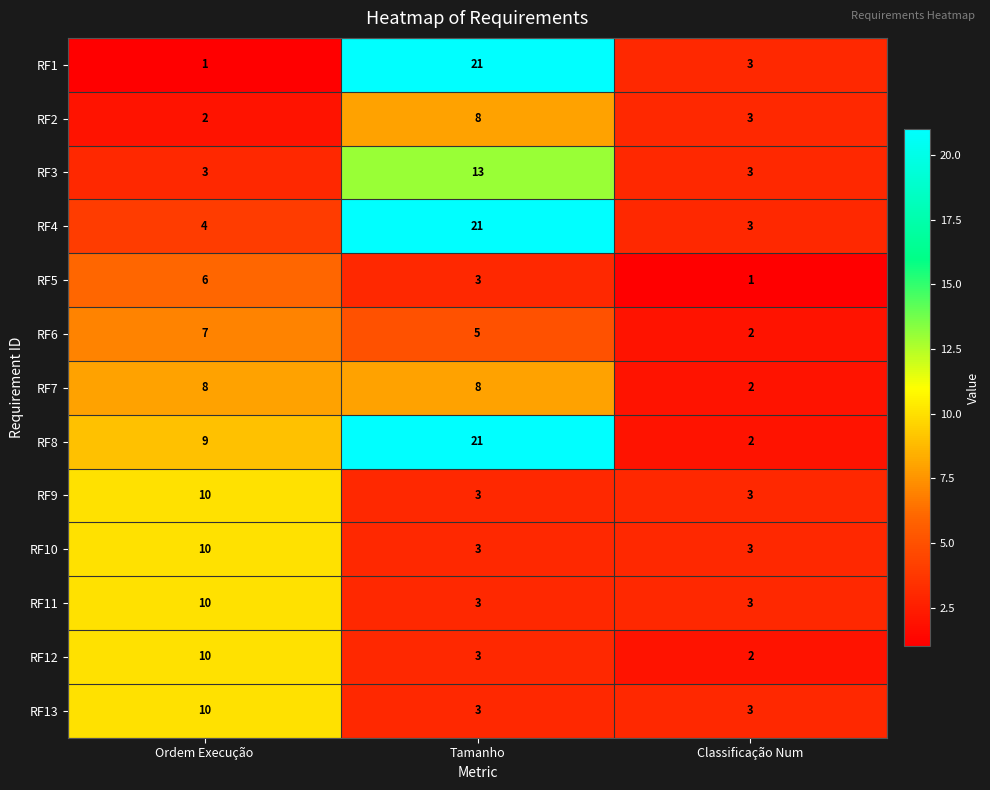

Which series has the largest total across all categories?

RF8